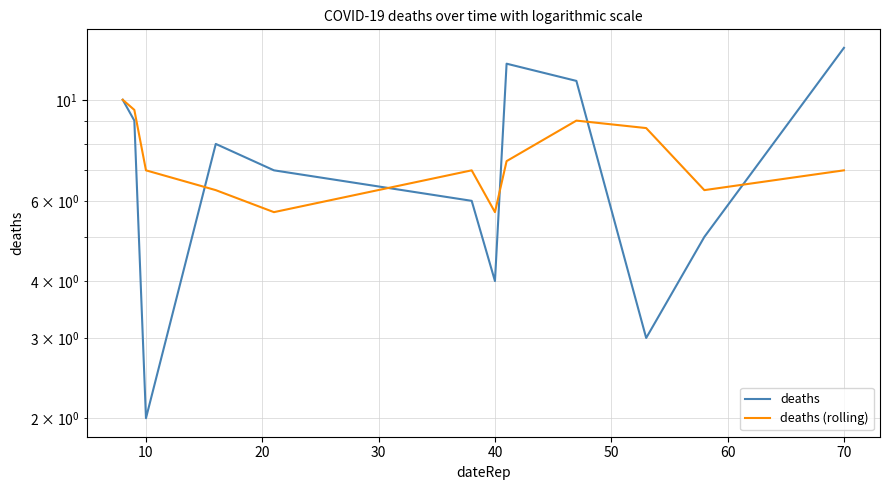

Reading left to right, list all the values displayed in this chart.

deaths: 10.0	9.0	2.0	8.0	7.0	6.0	4.0	12.0	11.0	3.0	5.0	13.0
deaths (rolling): 10.0	9.5	7.0	6.3	5.7	7.0	5.7	7.3	9.0	8.7	6.3	7.0